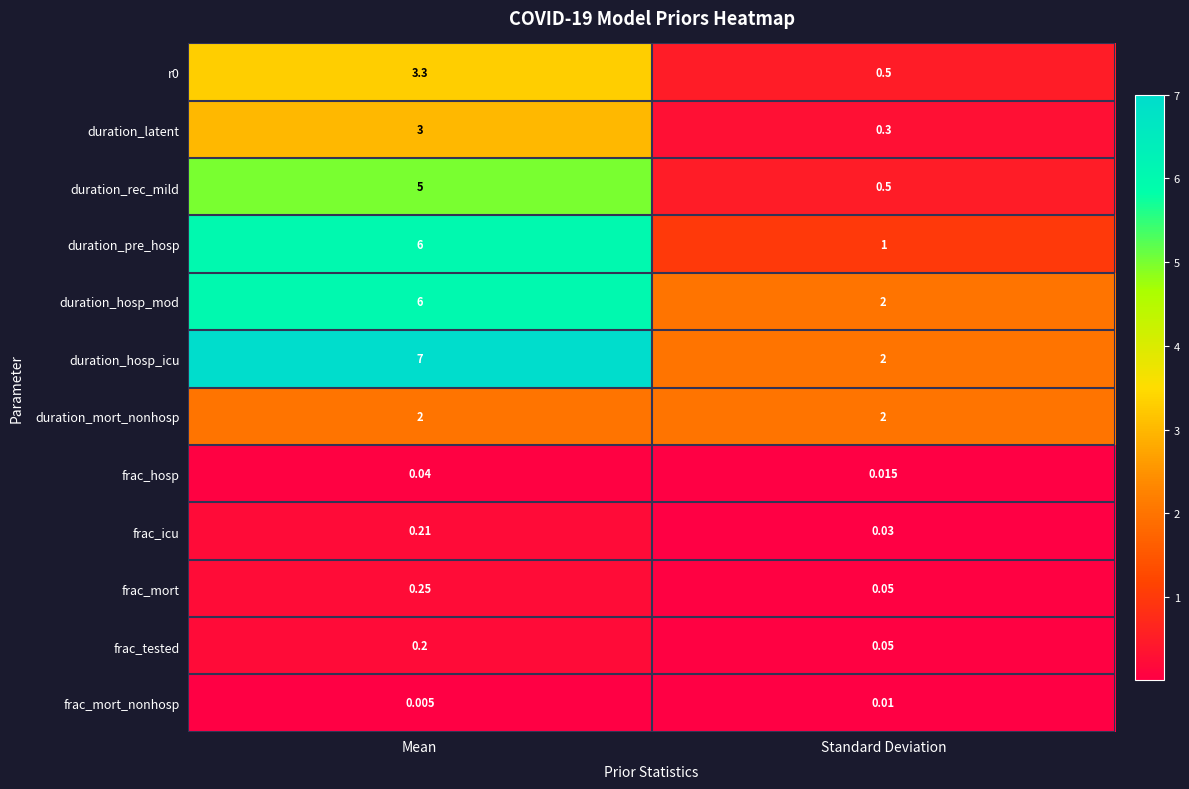

At which label is duration_latent closest to 1?

Standard Deviation